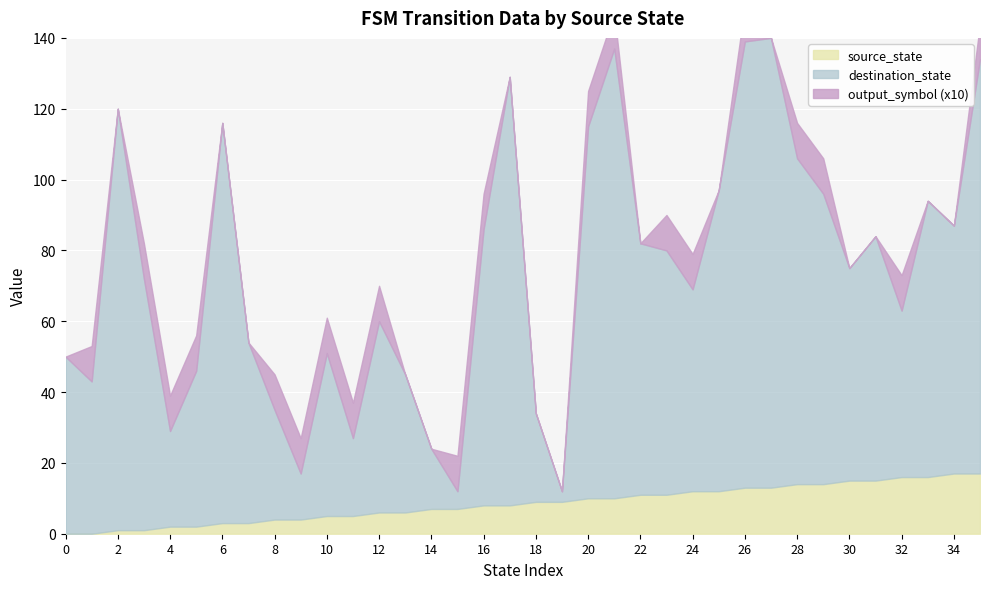

What is the difference between the maximum and minimum values in the output_symbol series?

1